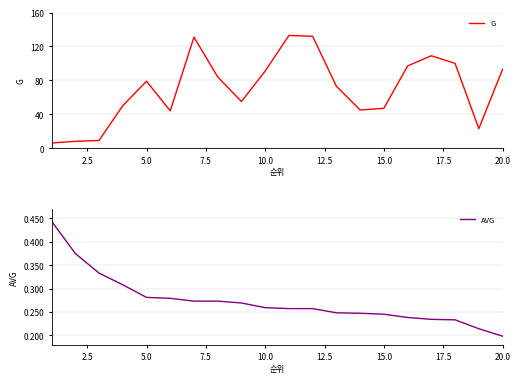

What is the lowest value of the G series?

6